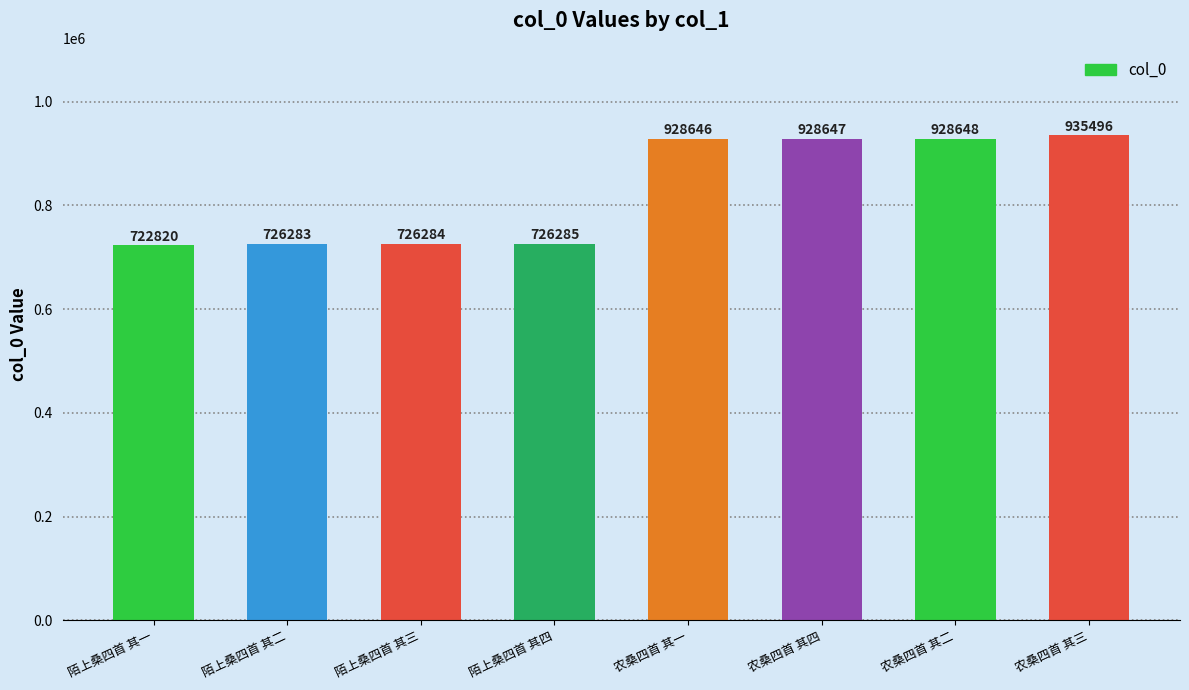

What is the average value?

827889